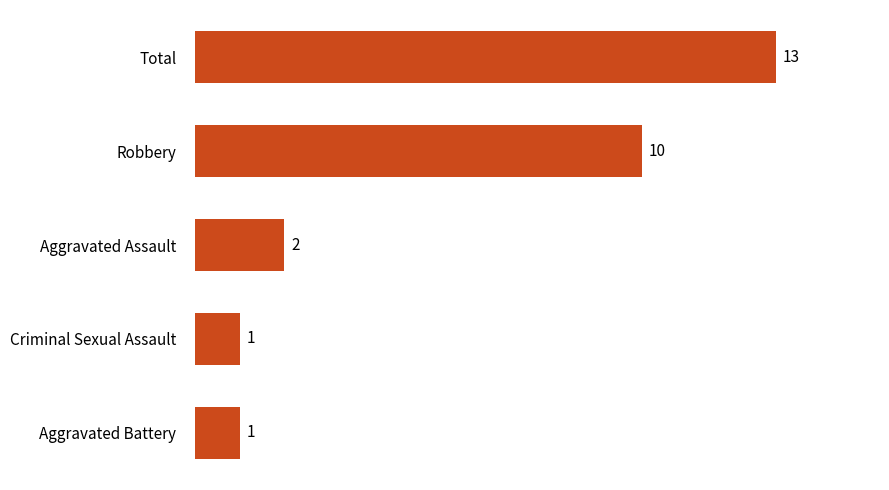

At which category does the chart reach its peak across all series?

Total